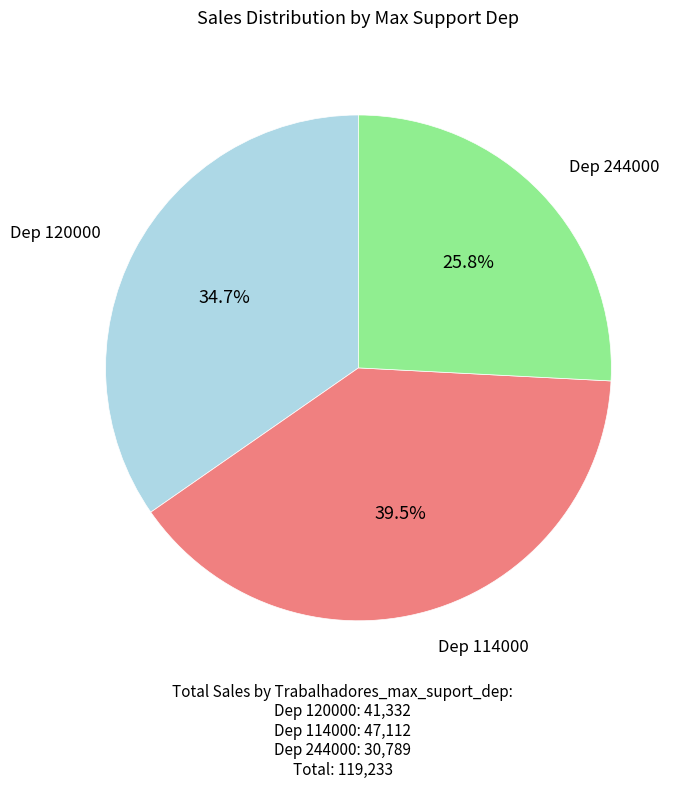

Rank the categories by value from lowest to highest.

Dep 244000, Dep 120000, Dep 114000